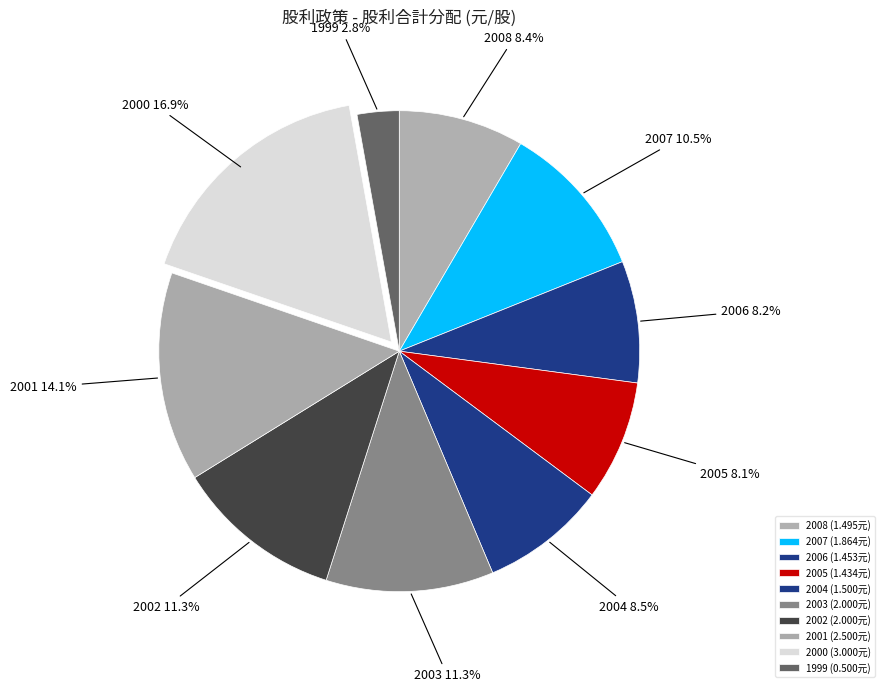

Is the sum of 2006 and 2004 greater than half?

No